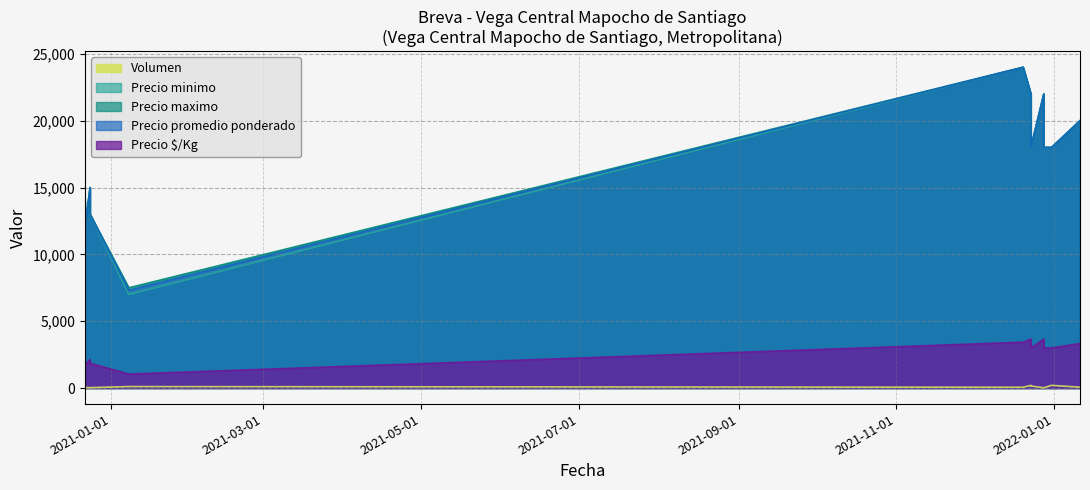

At which category is the sum across all series the highest?

2021-12-20